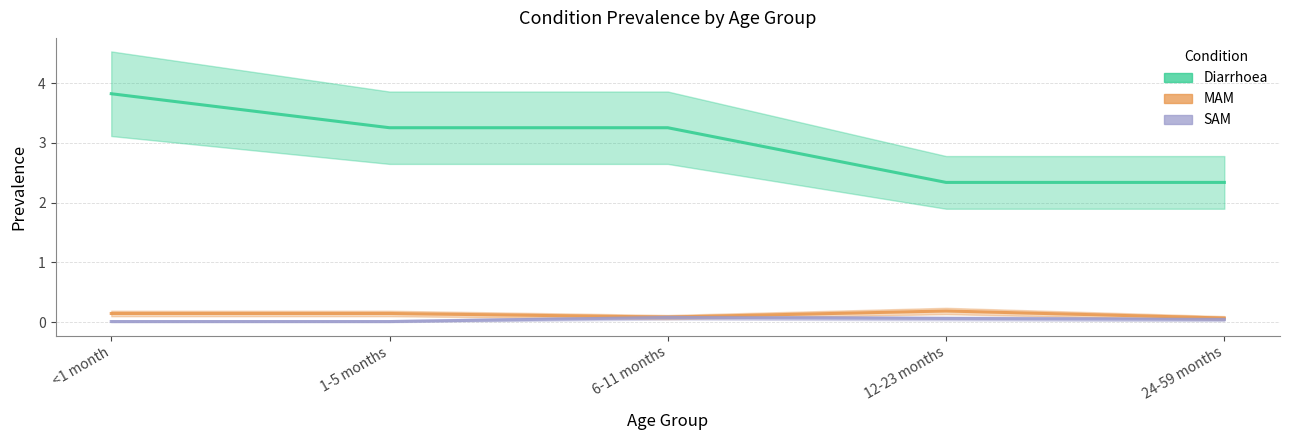

At 24-59 months, list the series in order from largest to smallest.

Diarrhoea, MAM, SAM